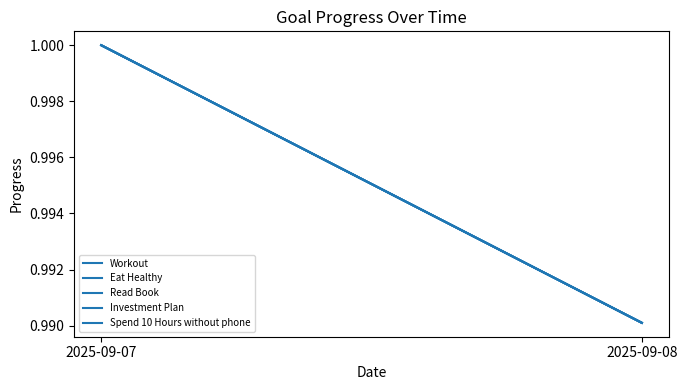

True or false: Read Book has a value of 1.0 at 2025-09-08.

True